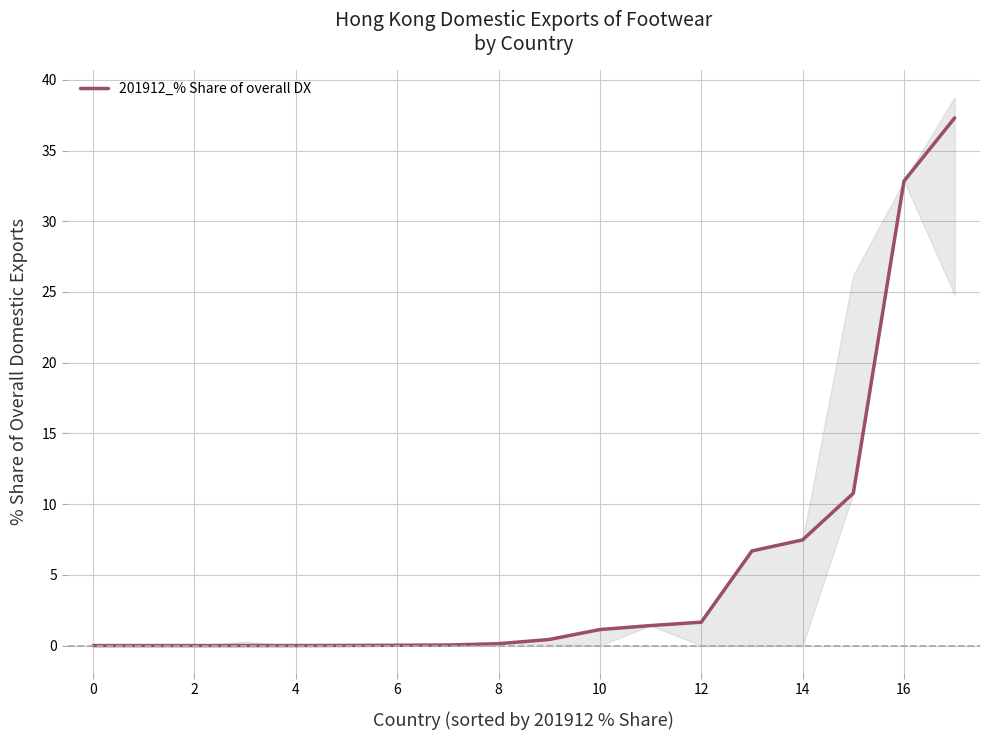

What is the sum of all values?

99.9